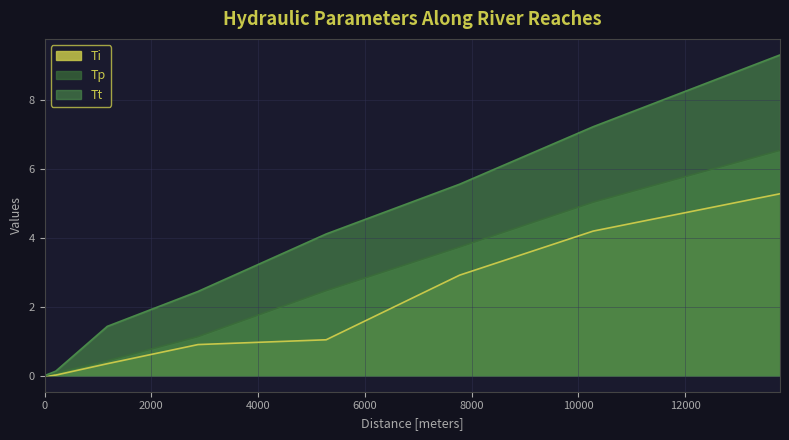

True or false: Ti has more than 0 interior local peaks.

False